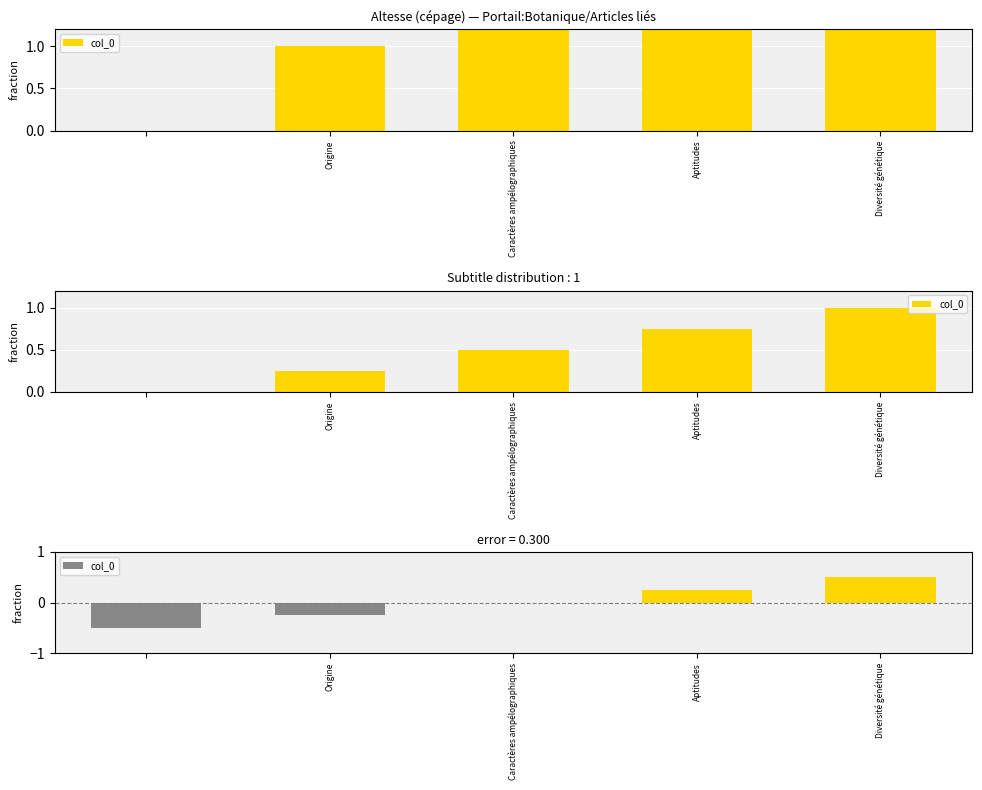

What is the change in value from Origine to Caractères ampélographiques?

+0.2